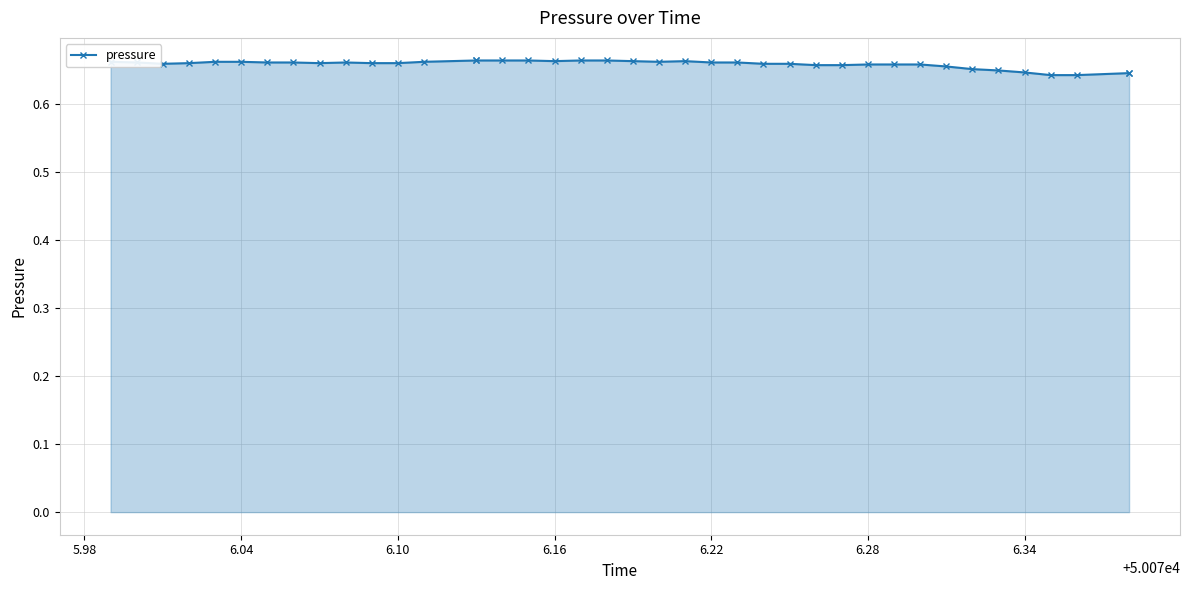

Reading right to left, what are all the values shown in this chart?

0.6	0.6	0.6	0.6	0.6	0.6	0.7	0.7	0.7	0.7	0.7	0.7	0.7	0.7	0.7	0.7	0.7	0.7	0.7	0.7	0.7	0.7	0.7	0.7	0.7	0.7	0.7	0.7	0.7	0.7	0.7	0.7	0.7	0.7	0.7	0.7	0.7	0.7	0.7	0.7